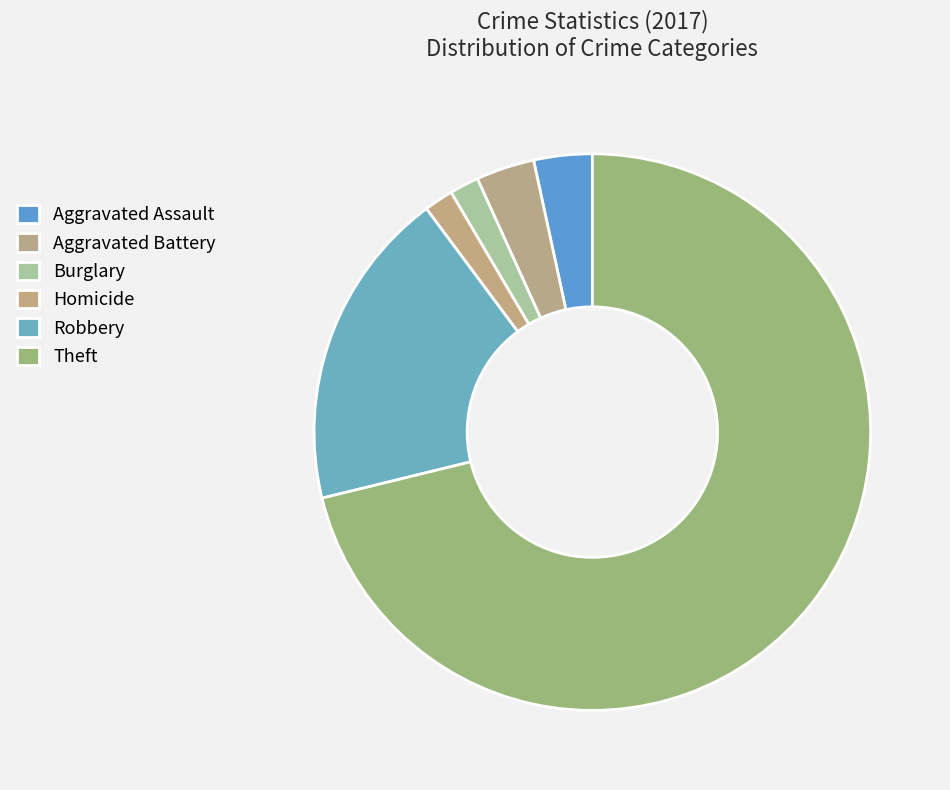

Count the number of slices in the pie.

6